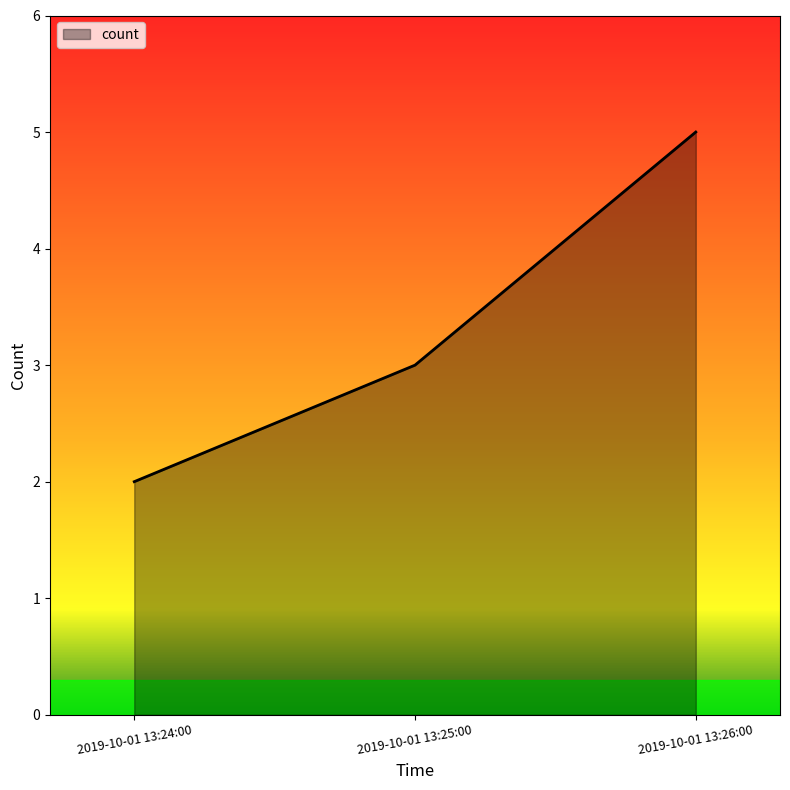

Read the value at 2019-10-01 13:26:00.

5